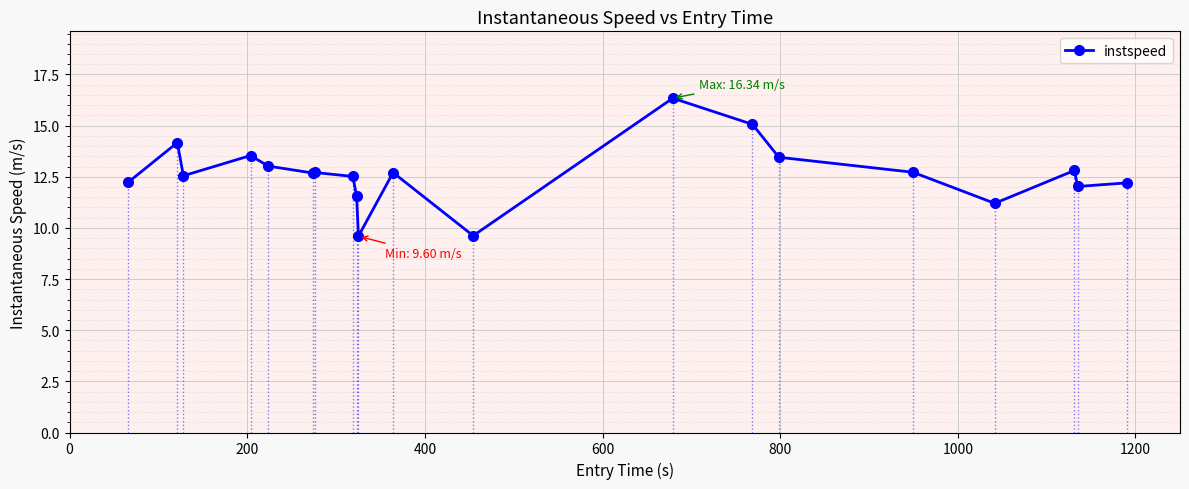

What is the sum of all values?

252.7